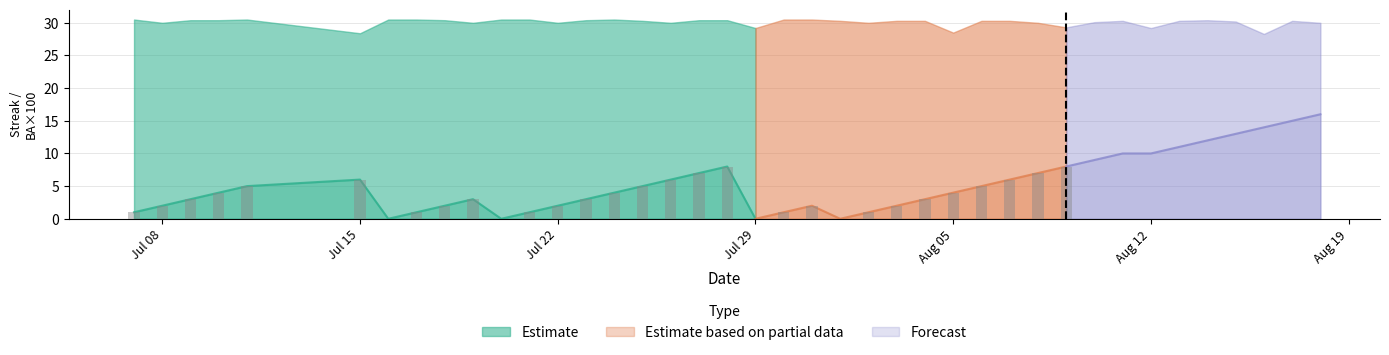

How many groups of bars are there?

40